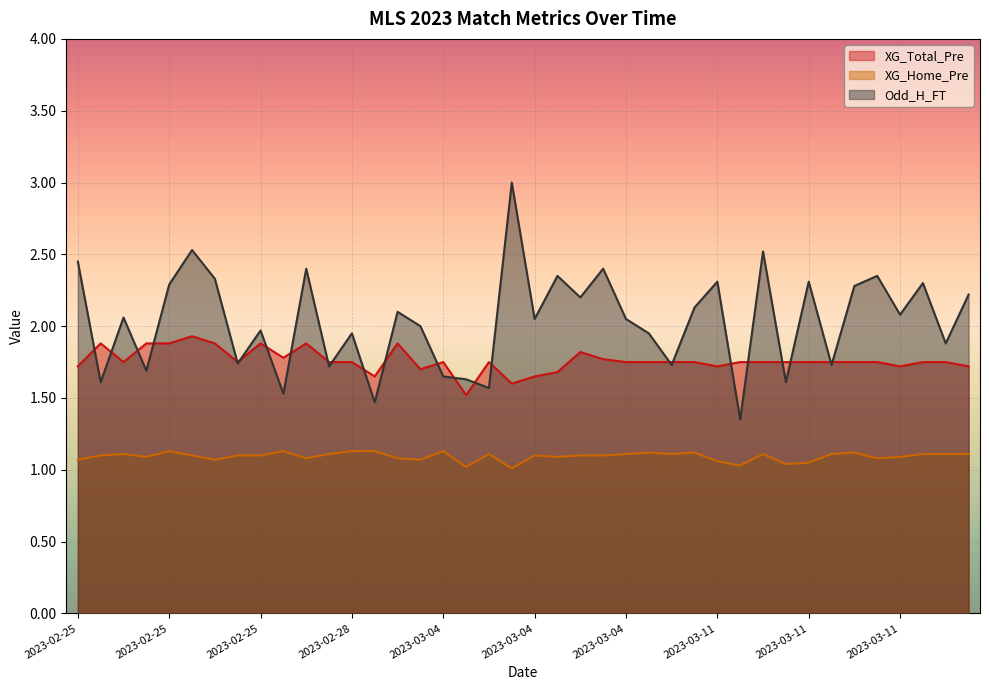

True or false: XG_Home_Pre has a value of 1.1 at 2023-02-25.

True